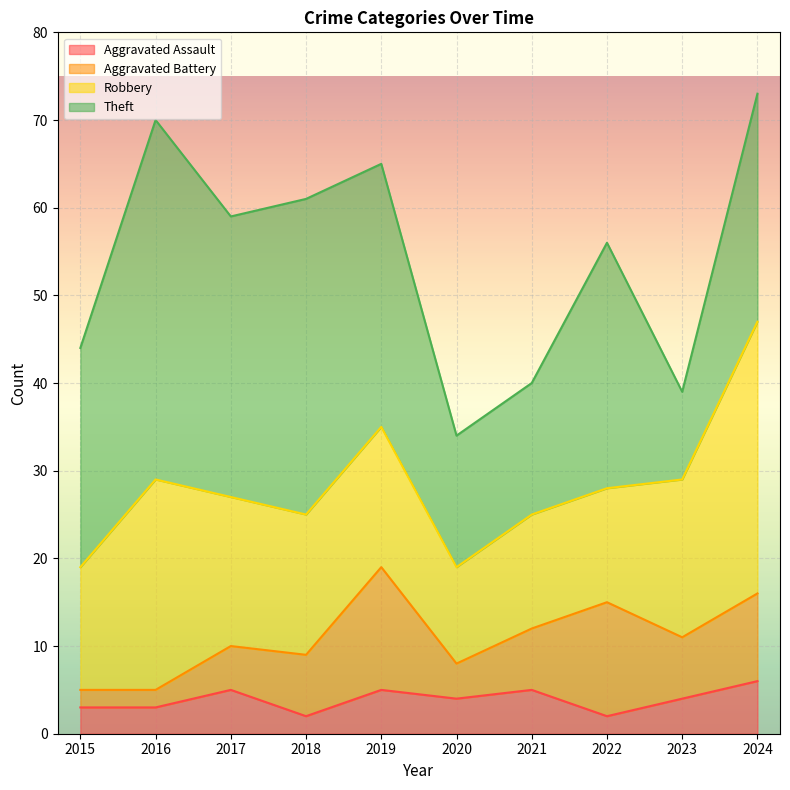

Which category has the lowest value in the Aggravated Assault series?

2018